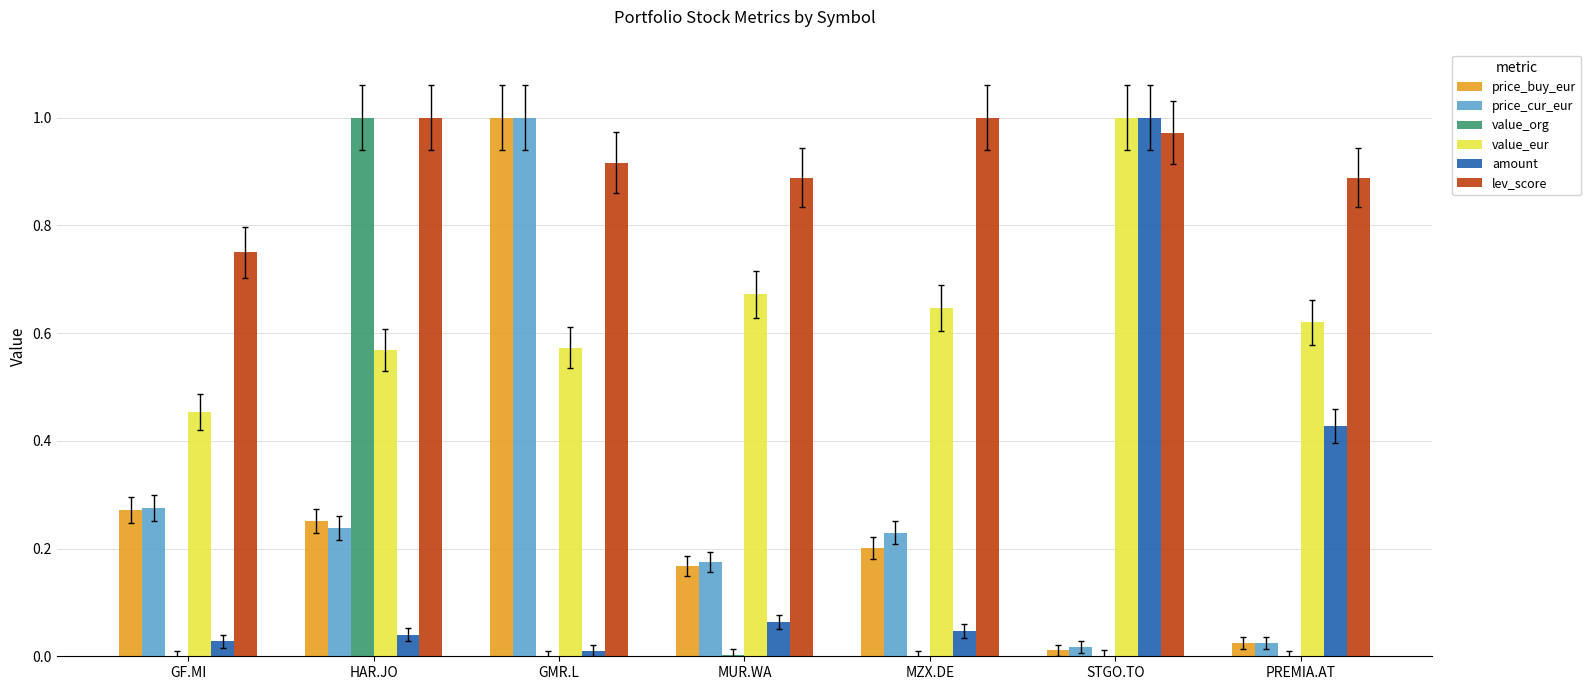

Where is lev_score nearest to the value 0?

GF.MI